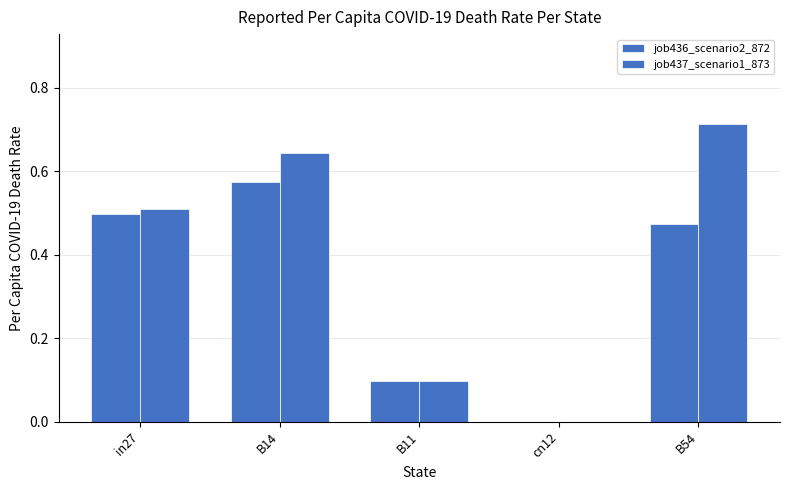

How many groups of bars are there?

5